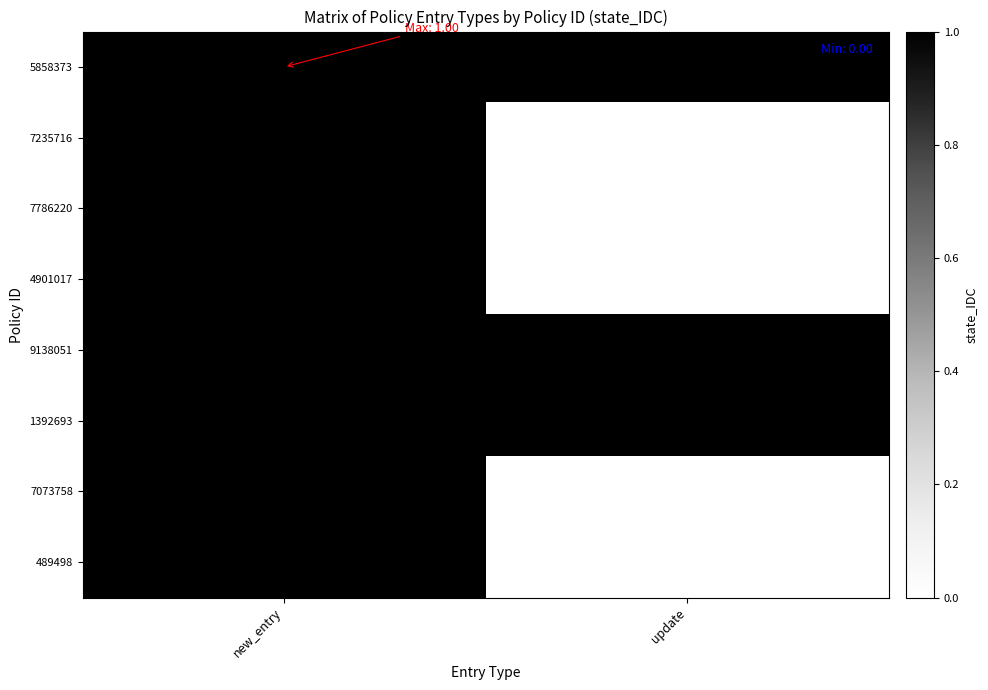

How many distinct data groups are displayed?

8